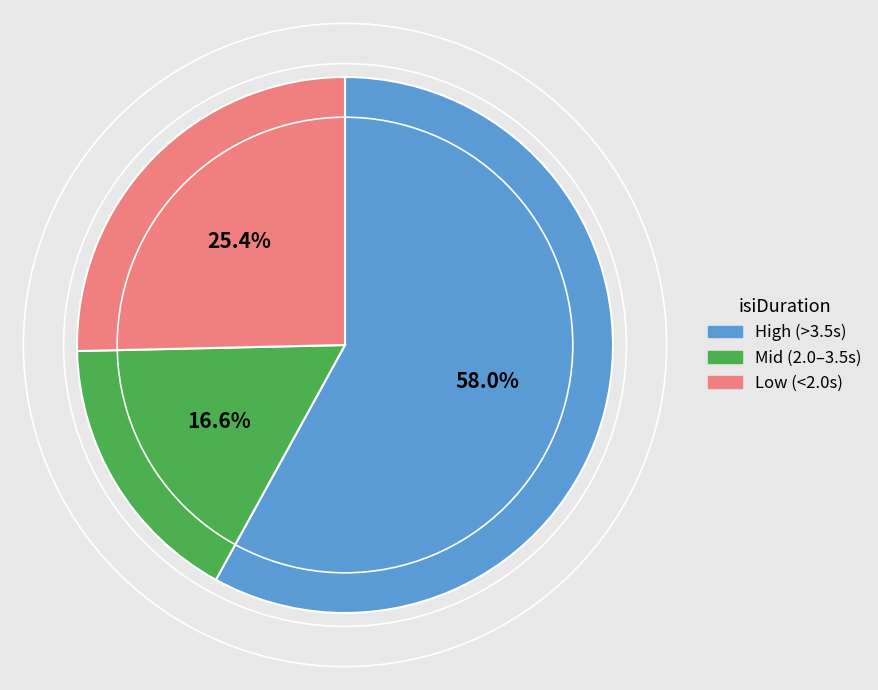

What is the smallest slice in the pie chart?

Mid (2.0–3.5s)